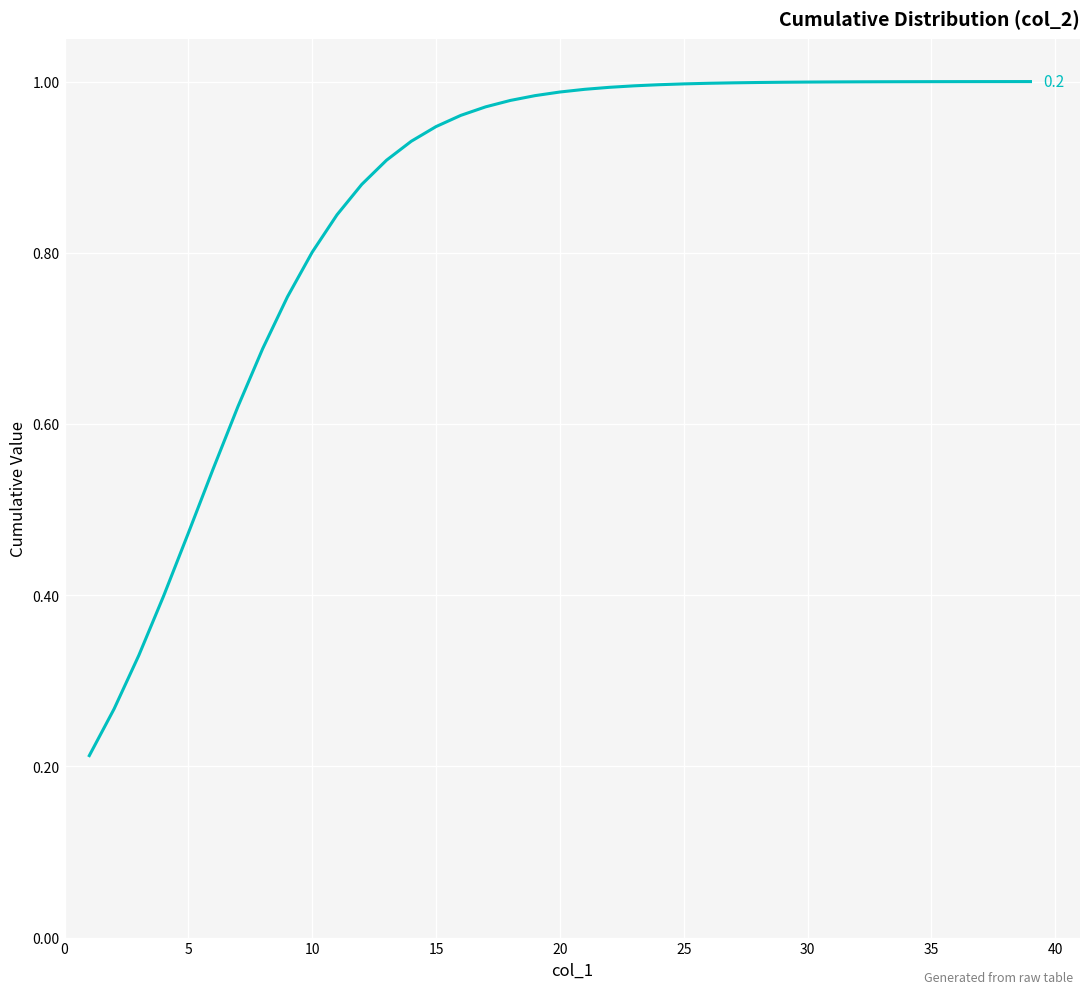

How many lines are shown in the chart?

1